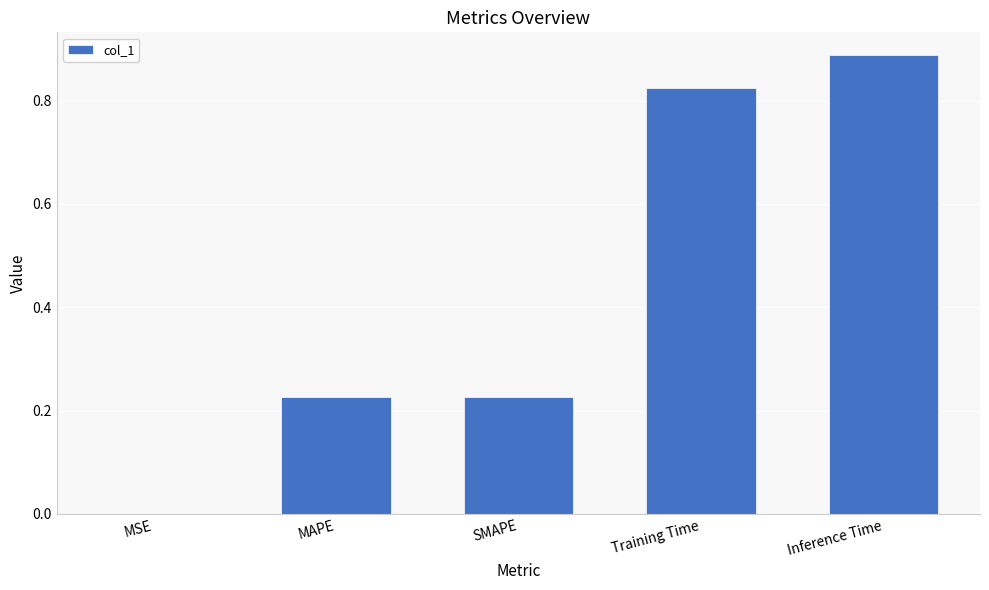

True or false: the data shows 0.0 at MSE.

True